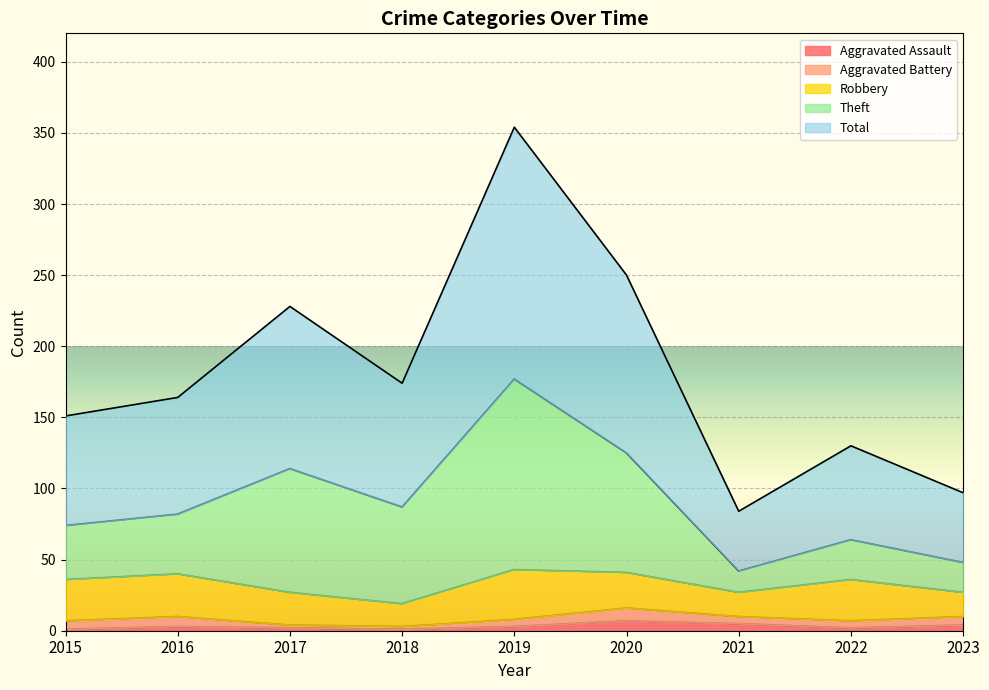

What is the value of the Aggravated Assault point at the 6th from the left?

7